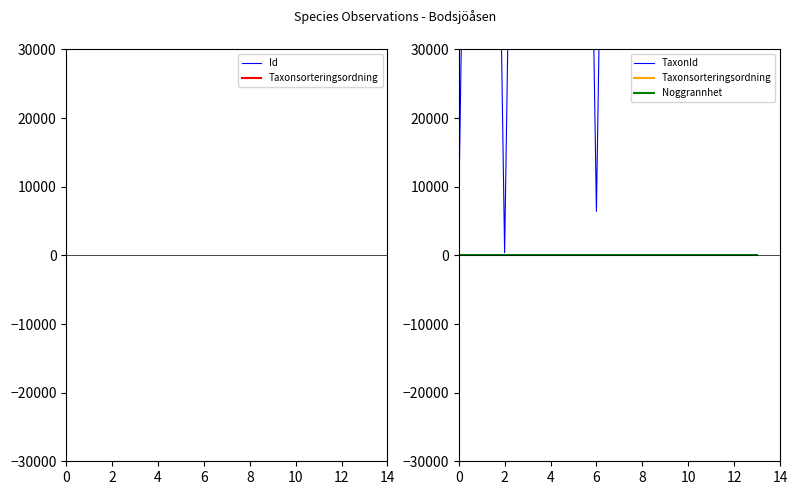

What is the total value across all series at 10?

105861767